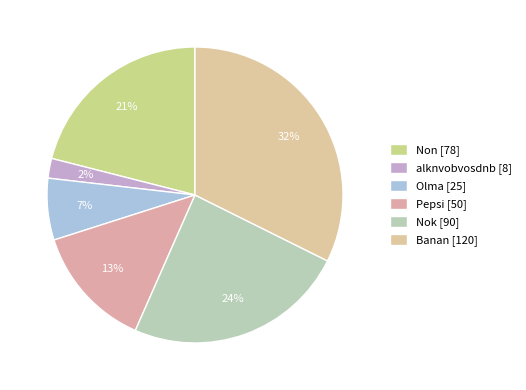

Which category has the biggest portion of the pie?

Banan